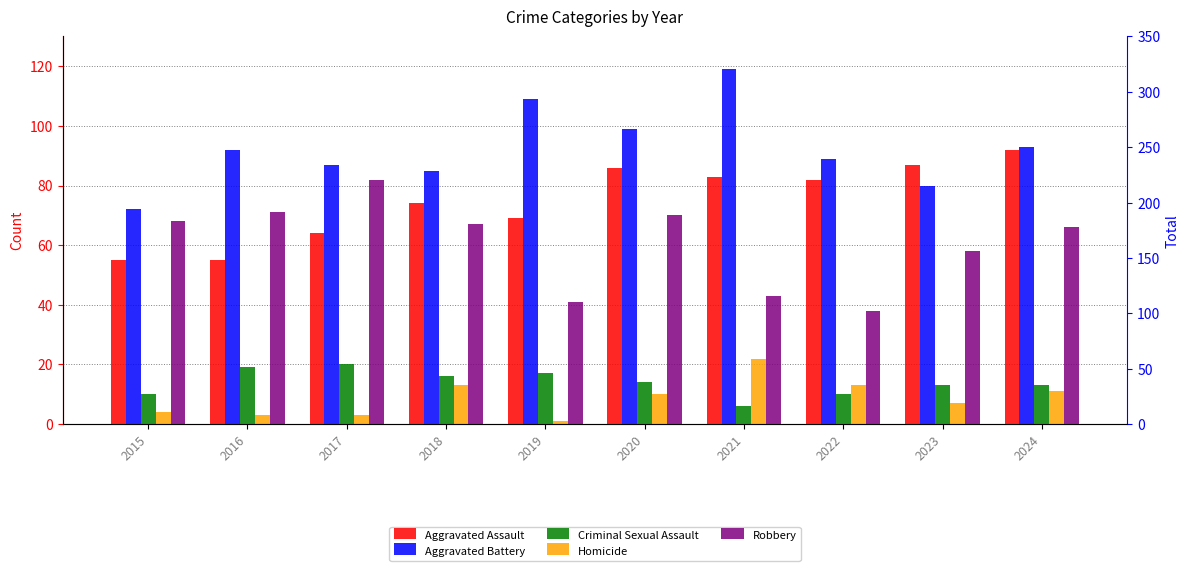

How many bars are there in each group?

5